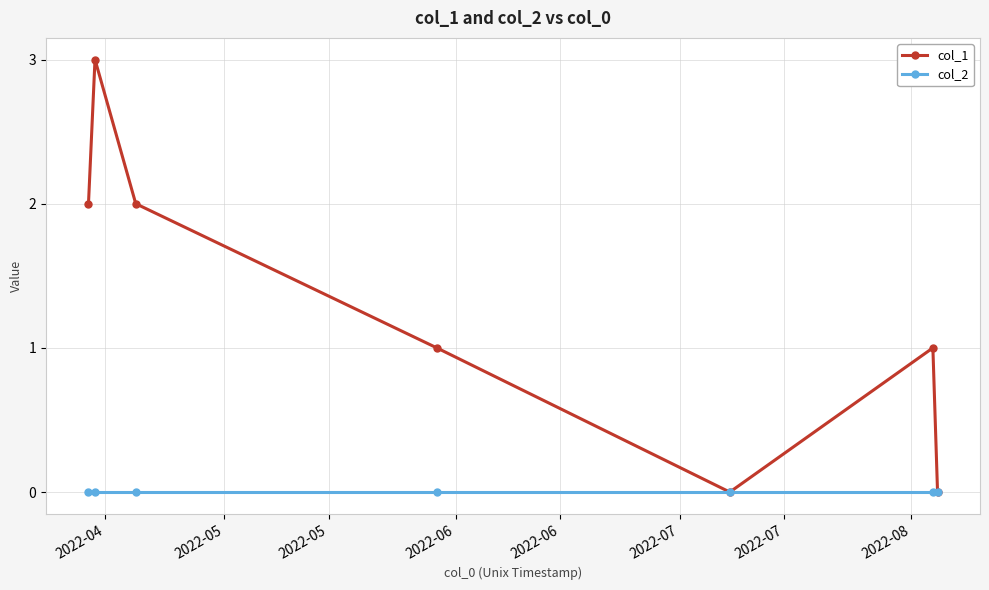

What are all the series names shown in the legend?

col_1, col_2